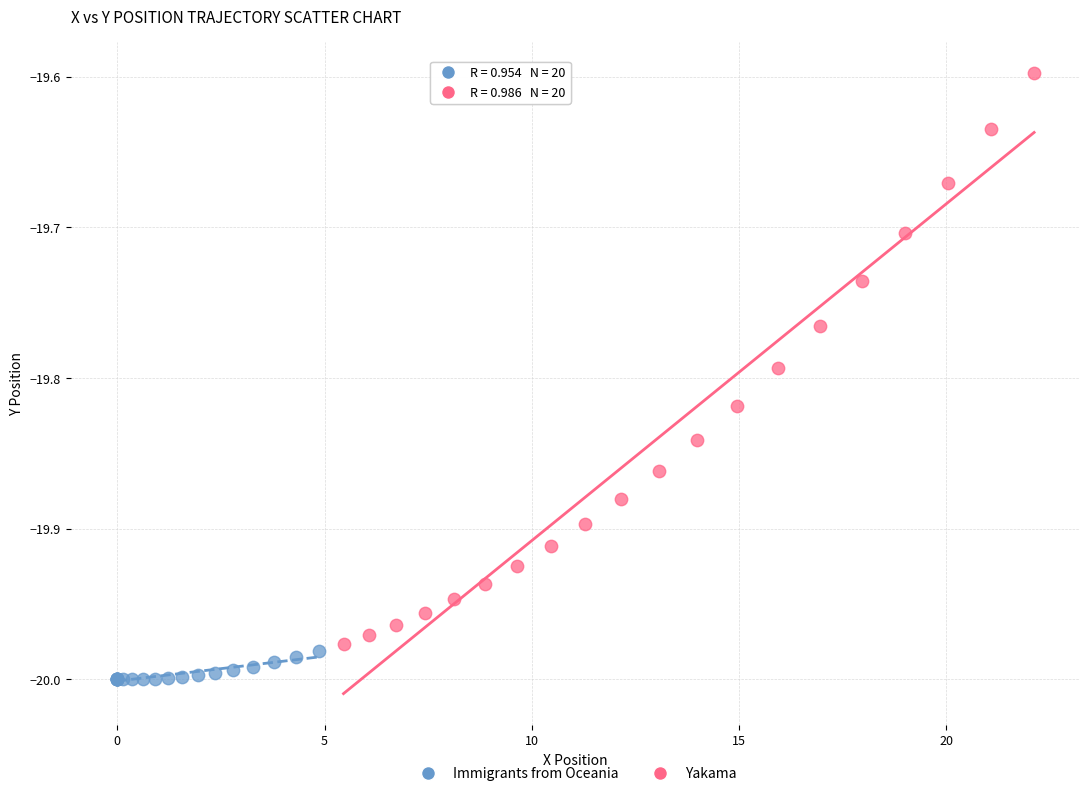

Which series contains the lowest Y value?

Immigrants from Oceania